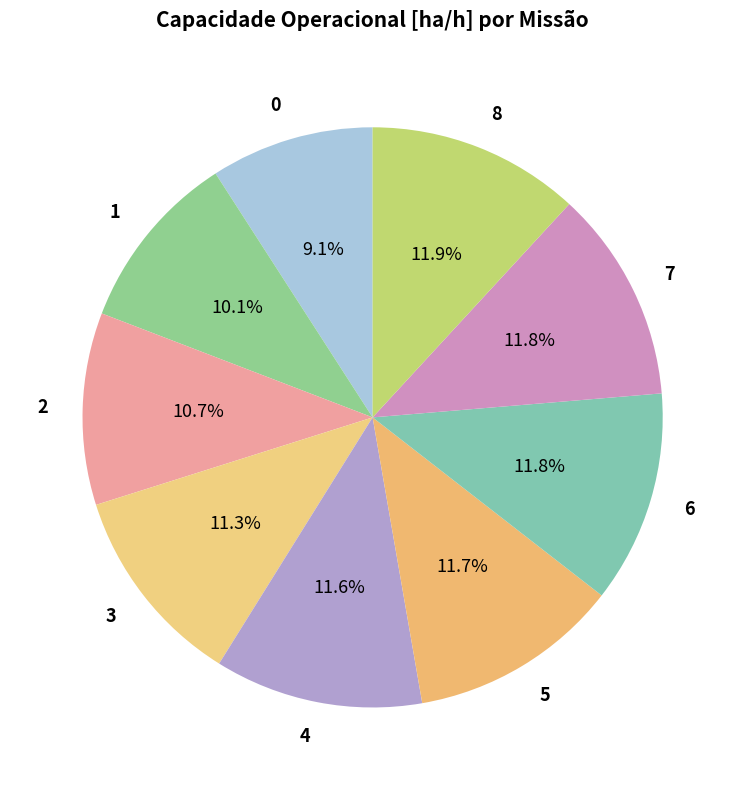

Approximately how many times larger is the value at 0 compared to 7?

0.8